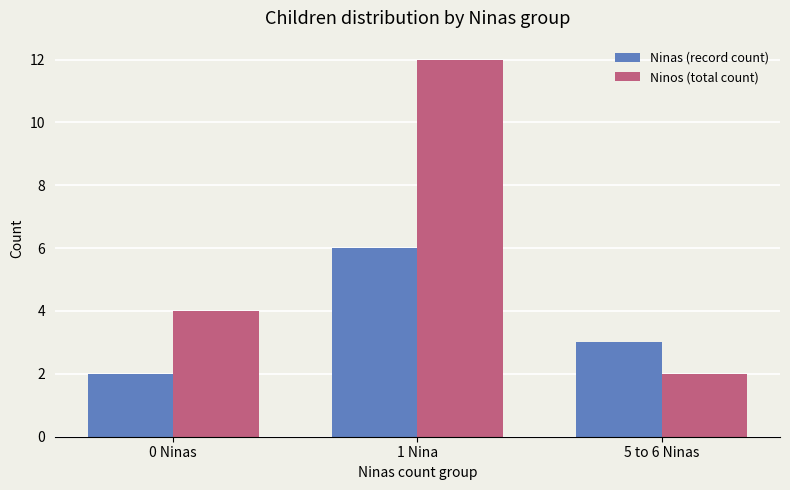

At 0 Ninas, list the series in order from smallest to largest.

Ninas (record count), Ninos (total count)